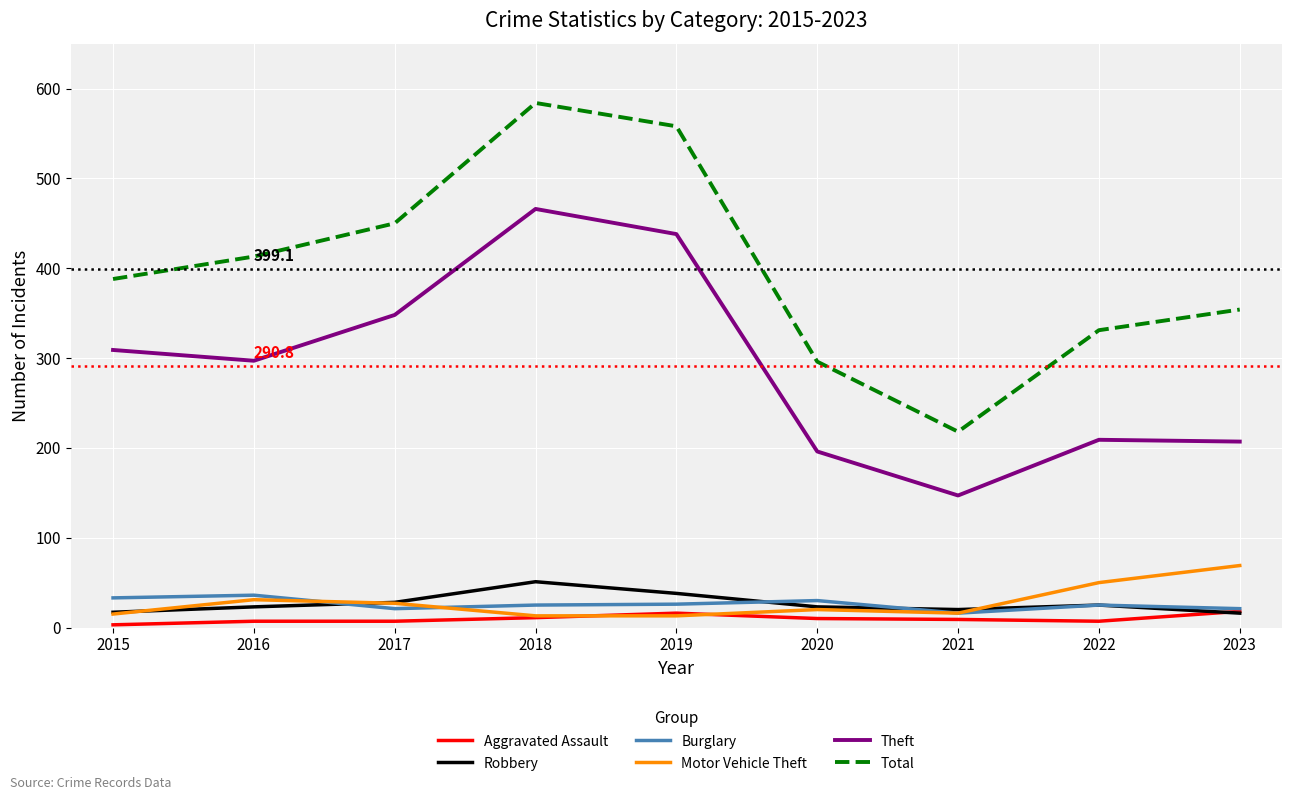

True or false: Robbery and Theft intersect in this chart.

False